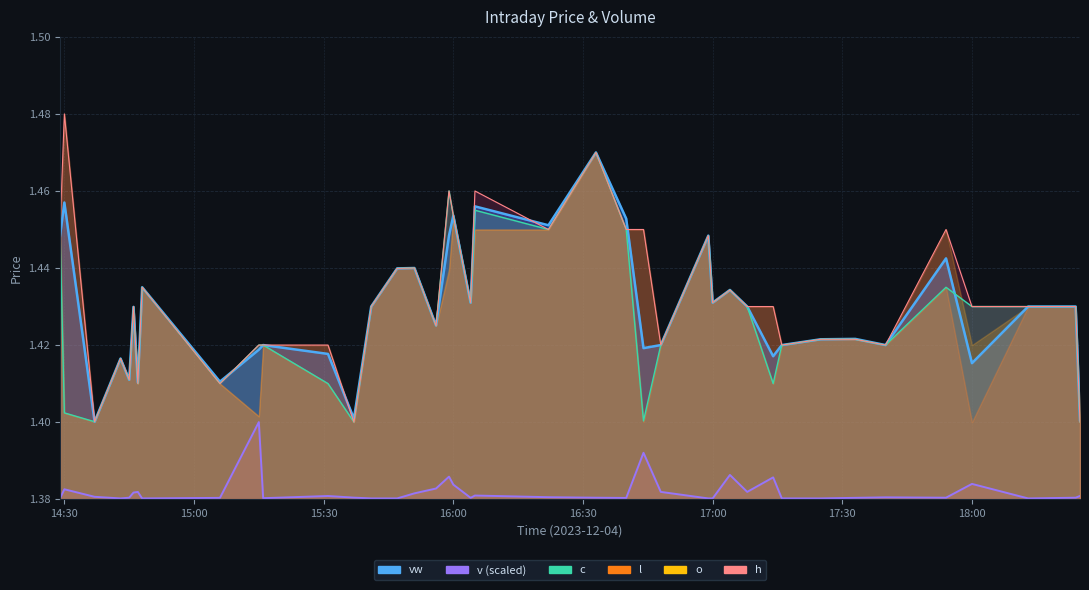

What position from the left is 2023-12-04 17:54:00?

36